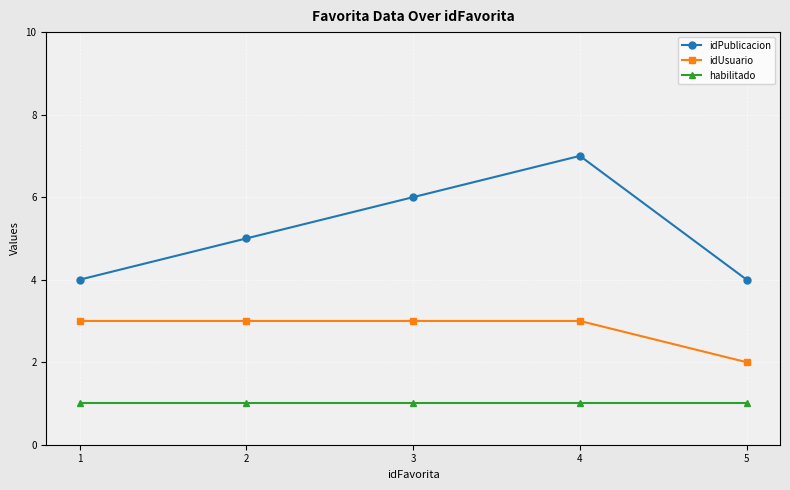

Is this an area chart (filled region under the line)?

No